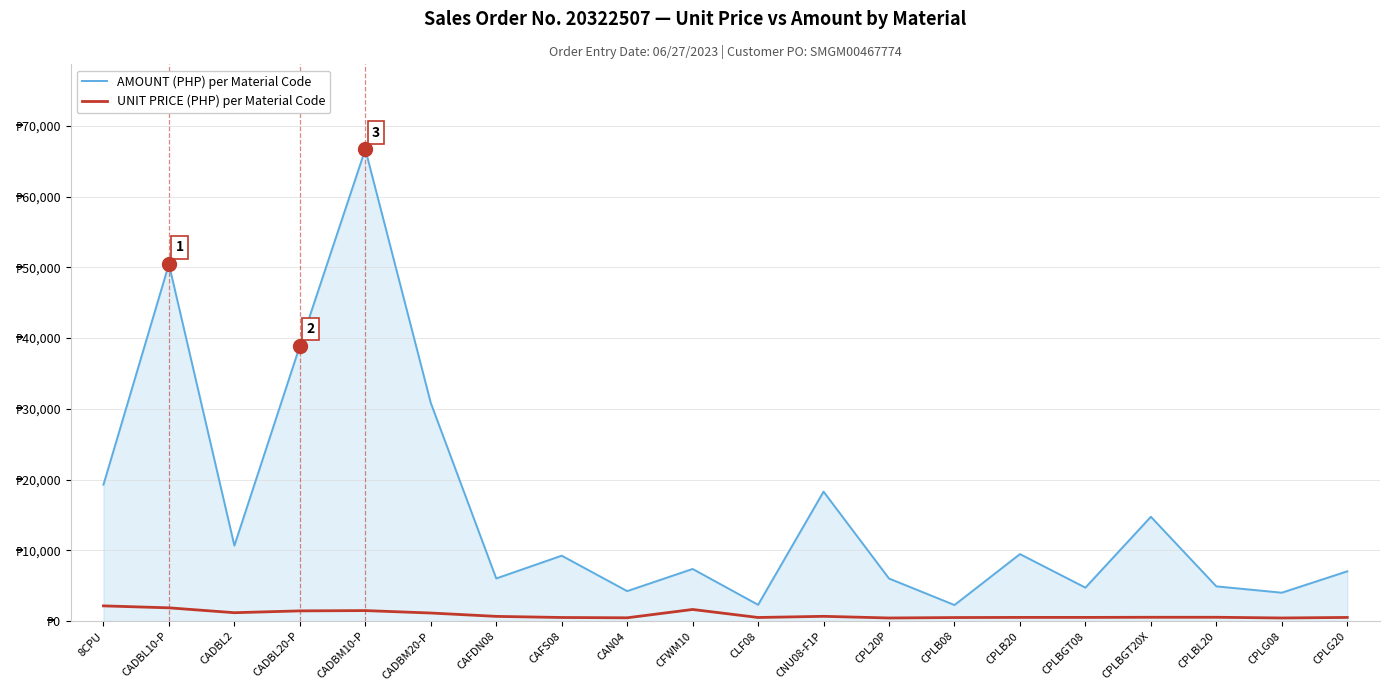

Does the chart display data point markers on the line(s)?

No